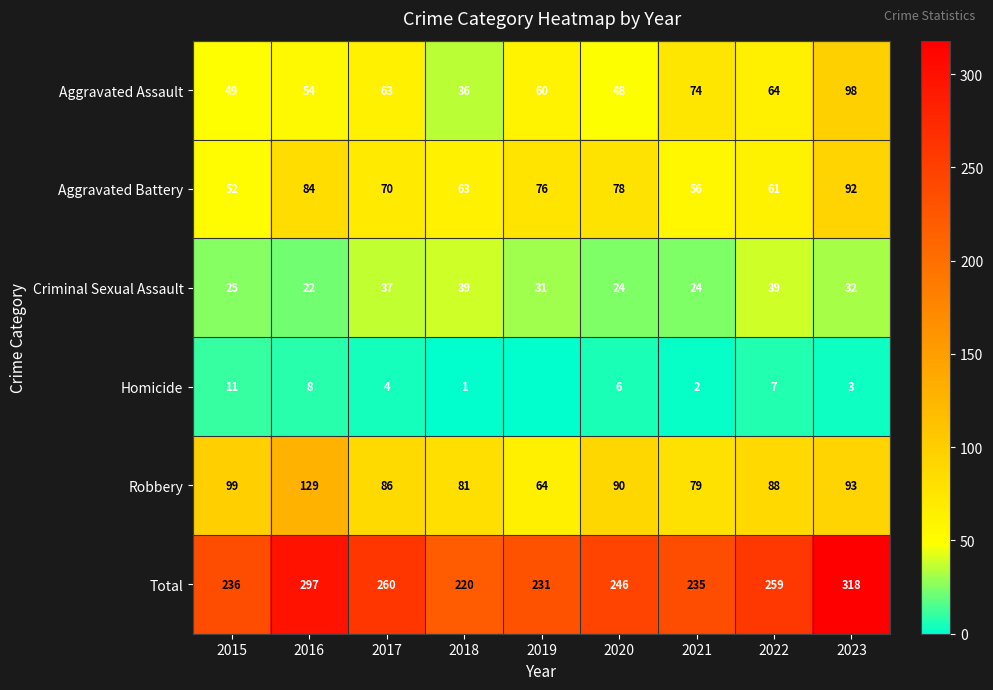

What is the spread (max minus min) of values at 2015?

225